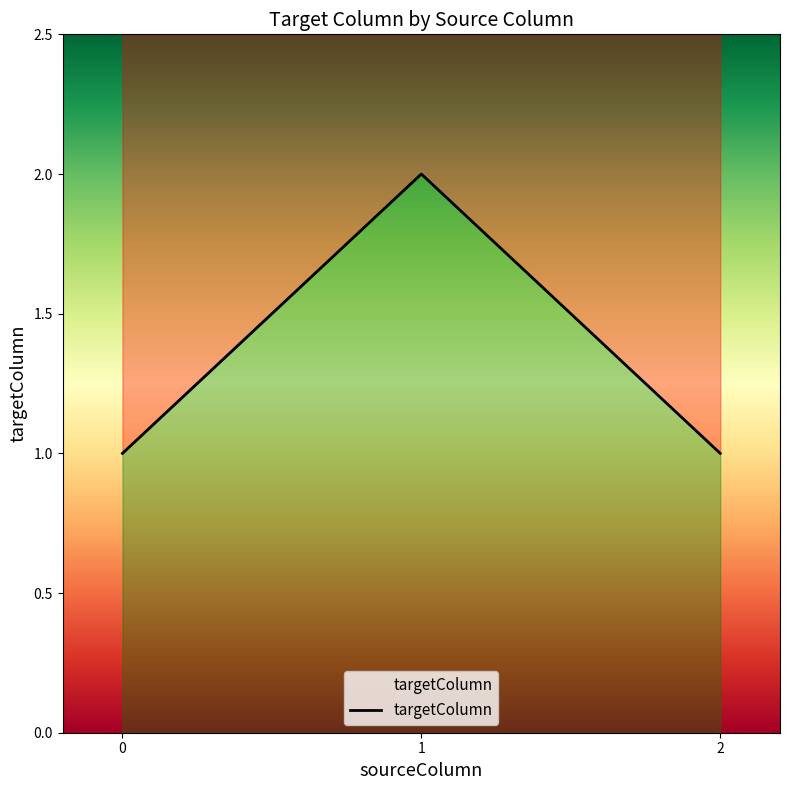

True or false: the data shows 2 at 1.

True